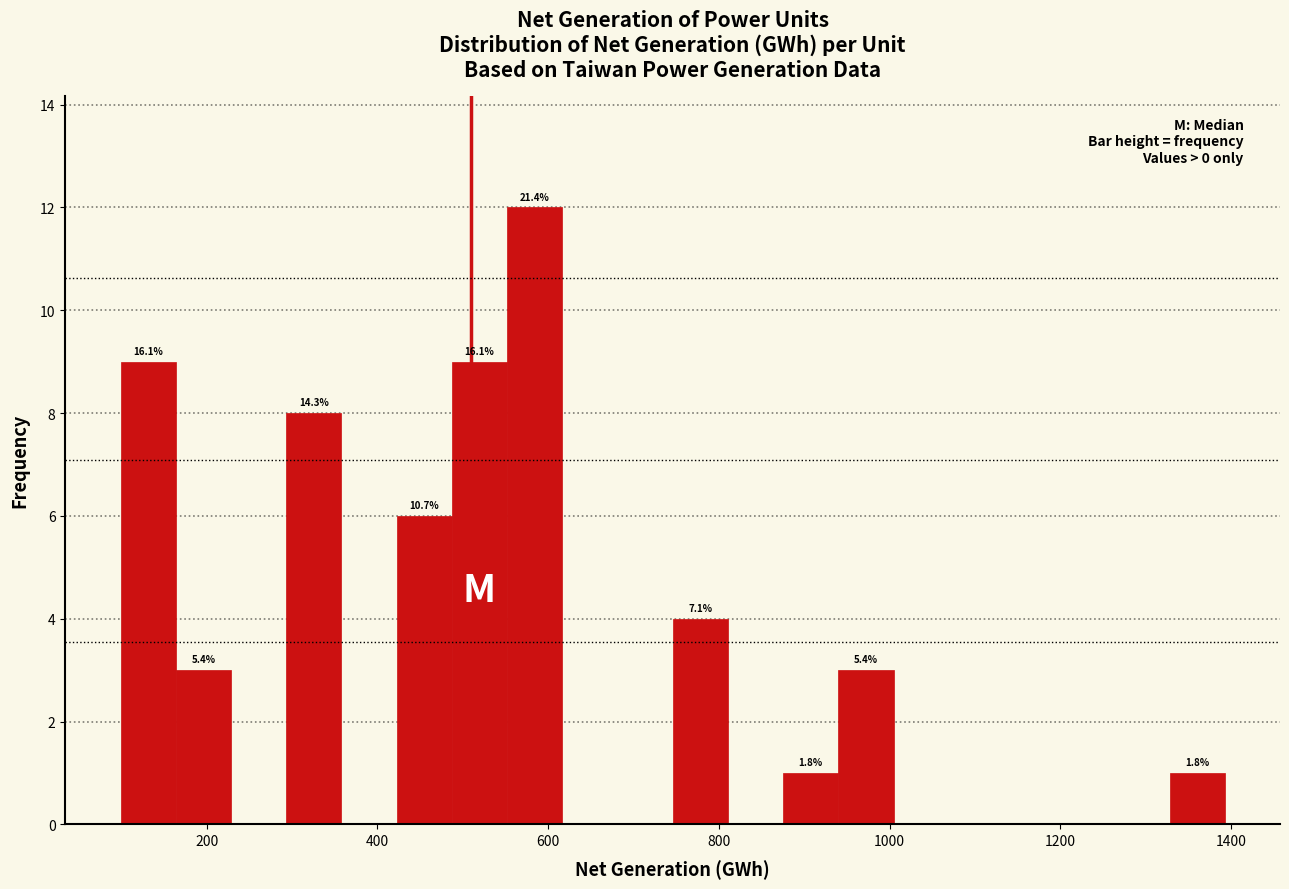

Around what value on the x-axis is the tallest bar? Give the approximate position of its centre, as read against the axis.

580